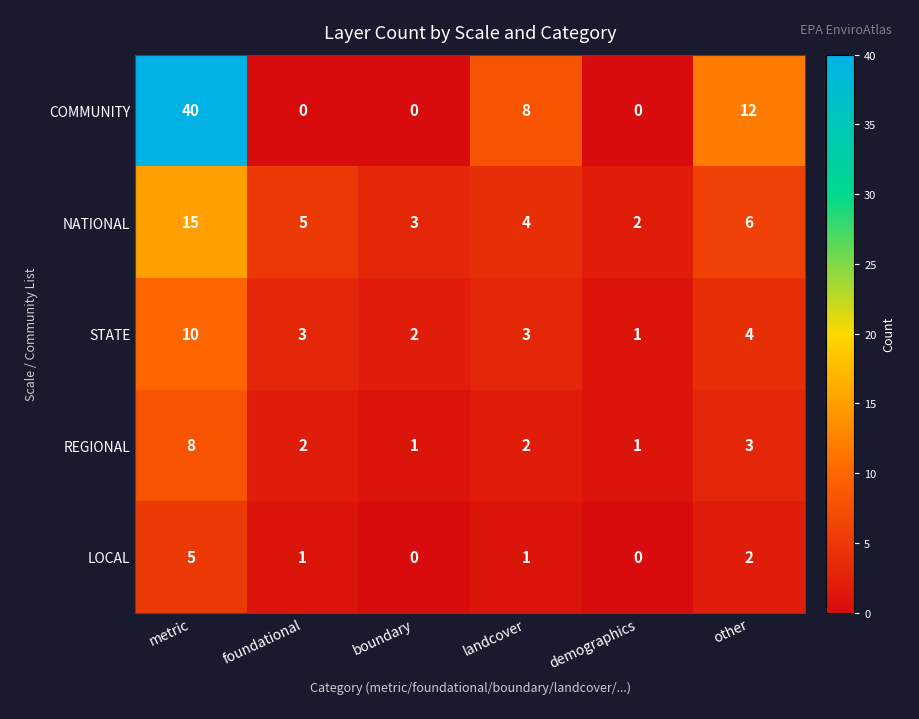

At which category does the chart reach its peak across all series?

metric